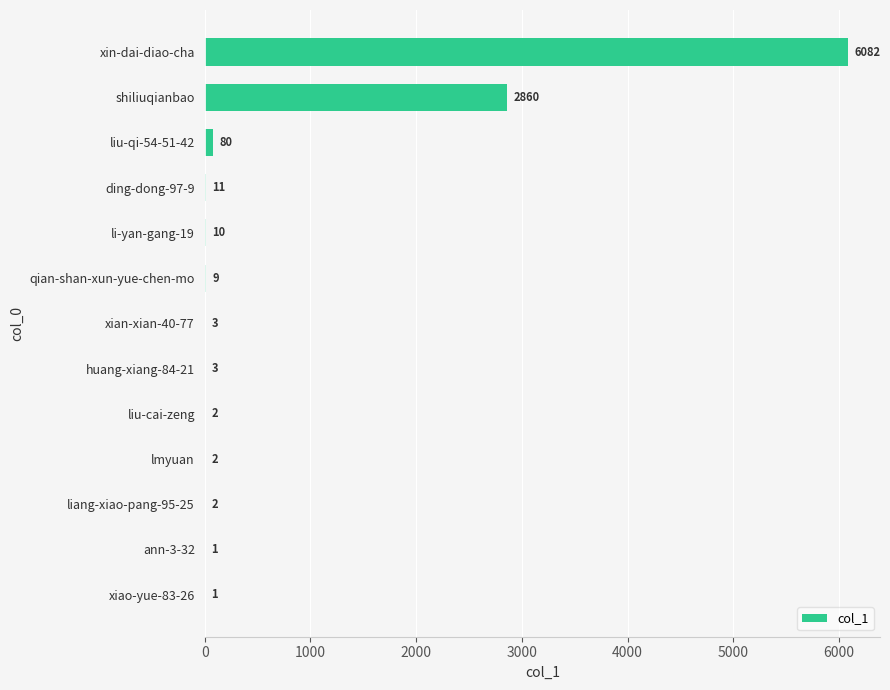

At which category does the chart reach its peak across all series?

xin-dai-diao-cha